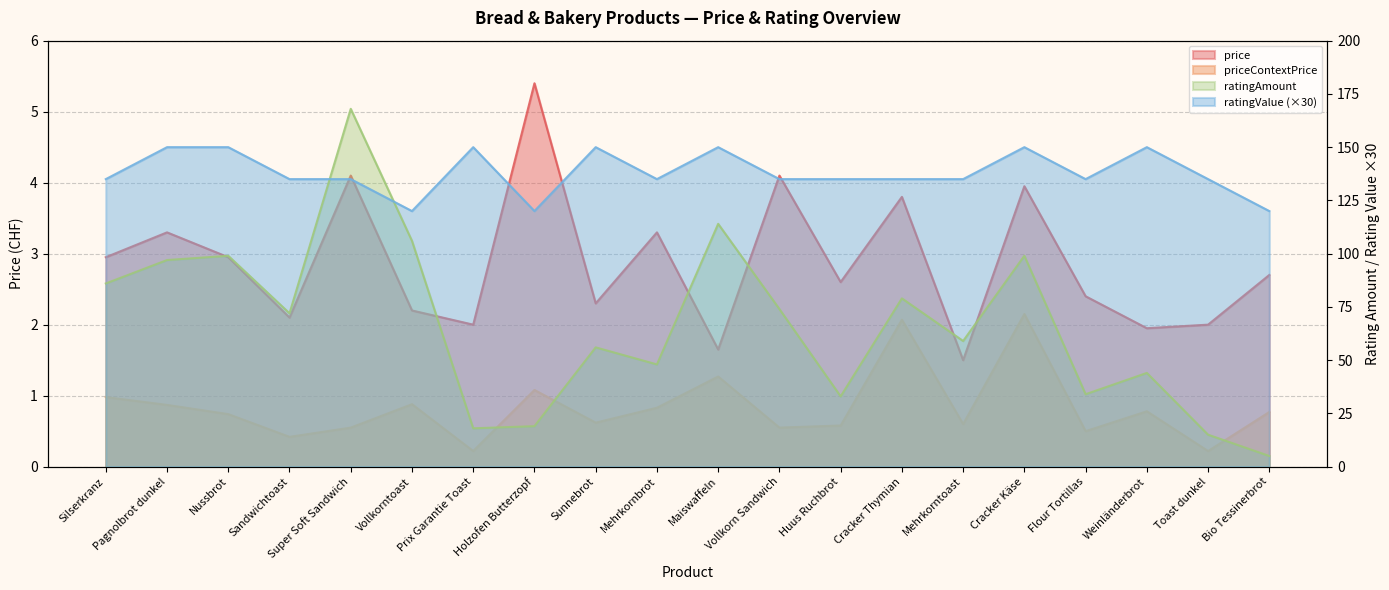

Reading left to right, what are all the values shown in this chart?

price: Silserkranz=3.0	Pagnolbrot dunkel=3.3	Nussbrot=3.0	Sandwichtoast=2.1	Super Soft Sandwich=4.1	Vollkorntoast=2.2	Prix Garantie Toast=2.0	Holzofen Butterzopf=5.4	Sunnebrot=2.3	Mehrkornbrot=3.3	Maiswaffeln=1.6	Vollkorn Sandwich=4.1	Huus Ruchbrot=2.6	Cracker Thymian=3.8	Mehrkorntoast=1.5	Cracker Käse=4.0	Flour Tortillas=2.4	Weinländerbrot=1.9	Toast dunkel=2.0	Bio Tessinerbrot=2.7
priceContextPrice: Silserkranz=1.0	Pagnolbrot dunkel=0.9	Nussbrot=0.7	Sandwichtoast=0.4	Super Soft Sandwich=0.6	Vollkorntoast=0.9	Prix Garantie Toast=0.2	Holzofen Butterzopf=1.1	Sunnebrot=0.6	Mehrkornbrot=0.8	Maiswaffeln=1.3	Vollkorn Sandwich=0.6	Huus Ruchbrot=0.6	Cracker Thymian=2.1	Mehrkorntoast=0.6	Cracker Käse=2.1	Flour Tortillas=0.5	Weinländerbrot=0.8	Toast dunkel=0.2	Bio Tessinerbrot=0.8
ratingValue: Silserkranz=135.0	Pagnolbrot dunkel=150.0	Nussbrot=150.0	Sandwichtoast=135.0	Super Soft Sandwich=135.0	Vollkorntoast=120.0	Prix Garantie Toast=150.0	Holzofen Butterzopf=120.0	Sunnebrot=150.0	Mehrkornbrot=135.0	Maiswaffeln=150.0	Vollkorn Sandwich=135.0	Huus Ruchbrot=135.0	Cracker Thymian=135.0	Mehrkorntoast=135.0	Cracker Käse=150.0	Flour Tortillas=135.0	Weinländerbrot=150.0	Toast dunkel=135.0	Bio Tessinerbrot=120.0
ratingAmount: Silserkranz=86.0	Pagnolbrot dunkel=97.0	Nussbrot=99.0	Sandwichtoast=72.0	Super Soft Sandwich=168.0	Vollkorntoast=106.0	Prix Garantie Toast=18.0	Holzofen Butterzopf=19.0	Sunnebrot=56.0	Mehrkornbrot=48.0	Maiswaffeln=114.0	Vollkorn Sandwich=74.0	Huus Ruchbrot=33.0	Cracker Thymian=79.0	Mehrkorntoast=59.0	Cracker Käse=99.0	Flour Tortillas=34.0	Weinländerbrot=44.0	Toast dunkel=15.0	Bio Tessinerbrot=5.0